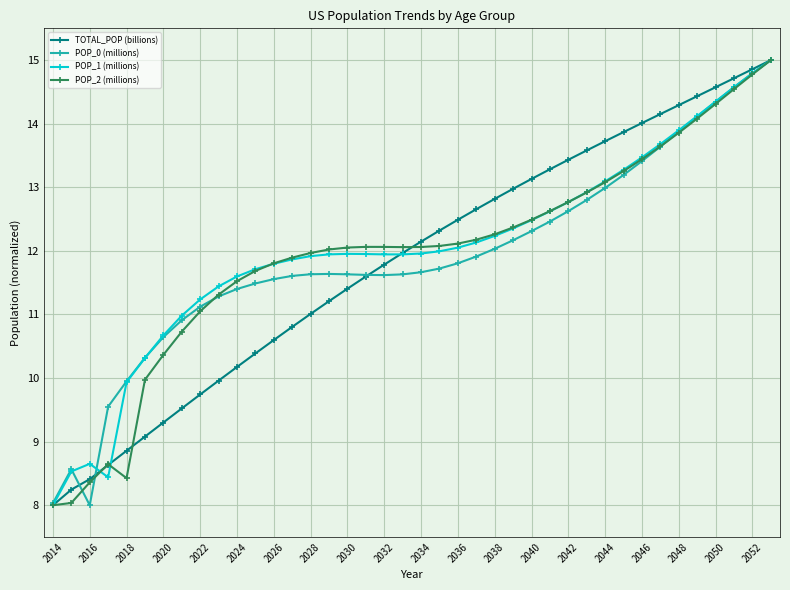

What is the value of the TOTAL_POP (billions) point at the 26th from the left?

13.0